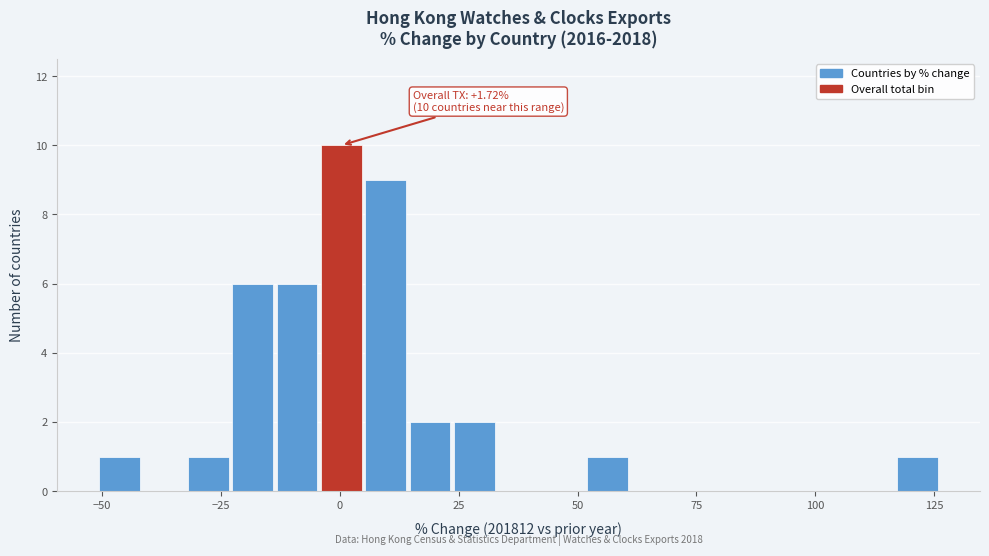

Around what value on the x-axis is the tallest bar? Give the approximate position of its centre, as read against the axis.

0